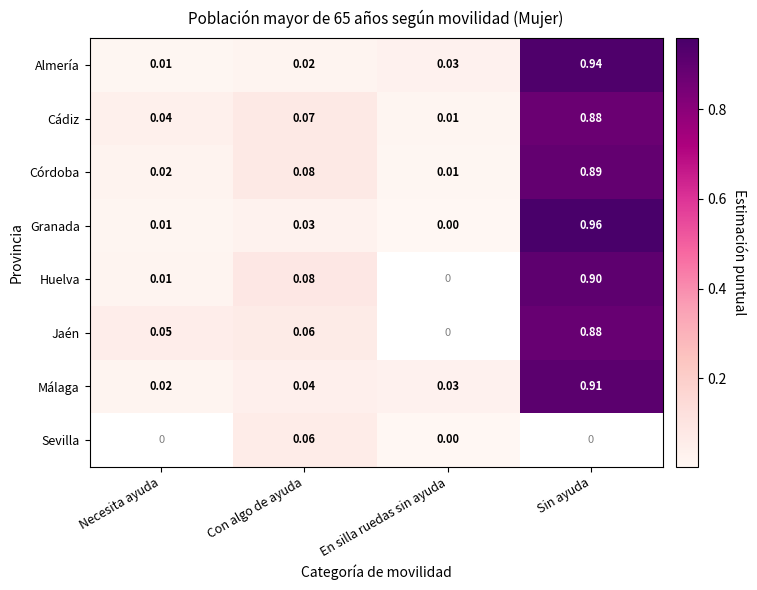

Rank the categories by Málaga value from lowest to highest.

Necesita ayuda, En silla ruedas sin ayuda, Con algo de ayuda, Sin ayuda